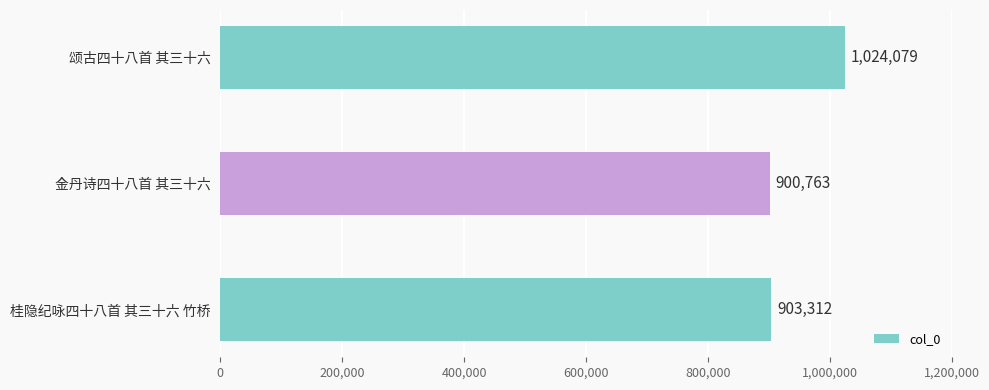

What value does the data have at 金丹诗四十八首 其三十六?

900763